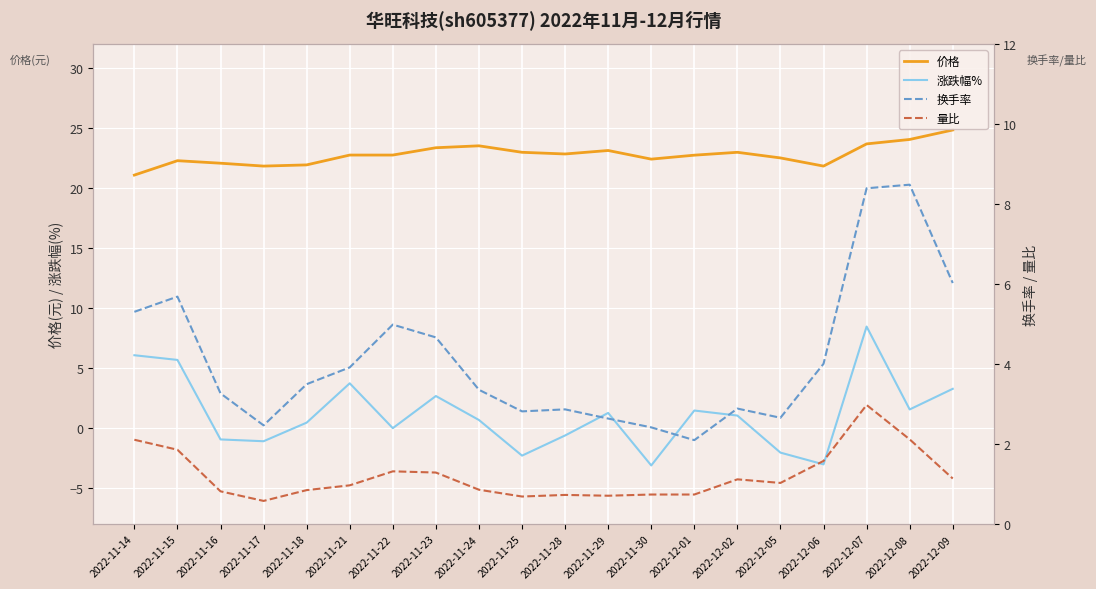

Where is the first local minimum for 价格?

2022-11-17